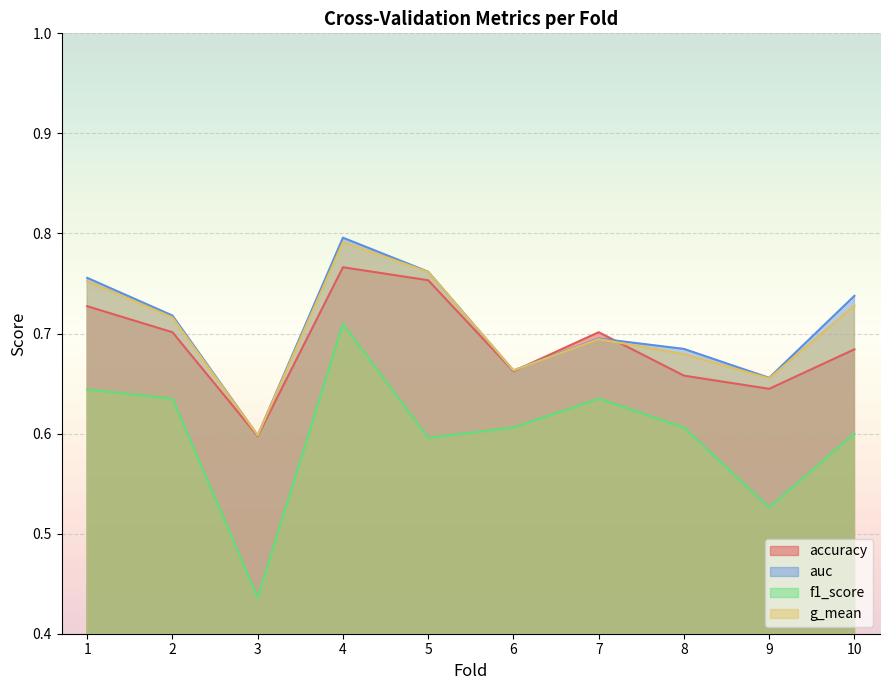

Does the chart display data point markers on the line(s)?

No